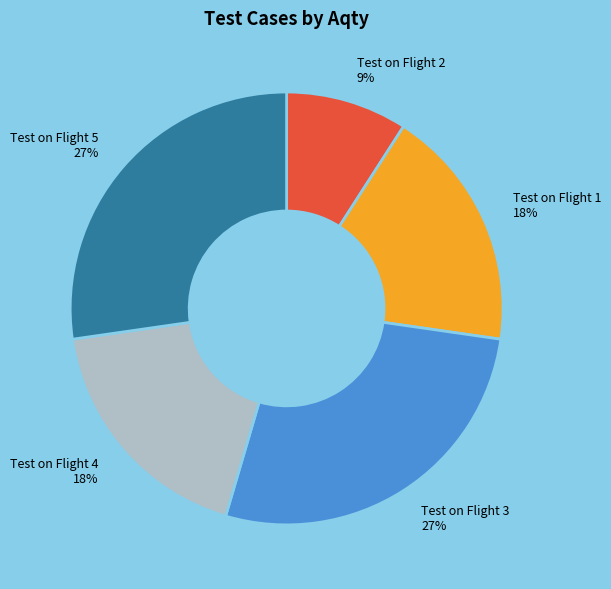

Which has a higher value, Test on Flight 2 or Test on Flight 5?

Test on Flight 5